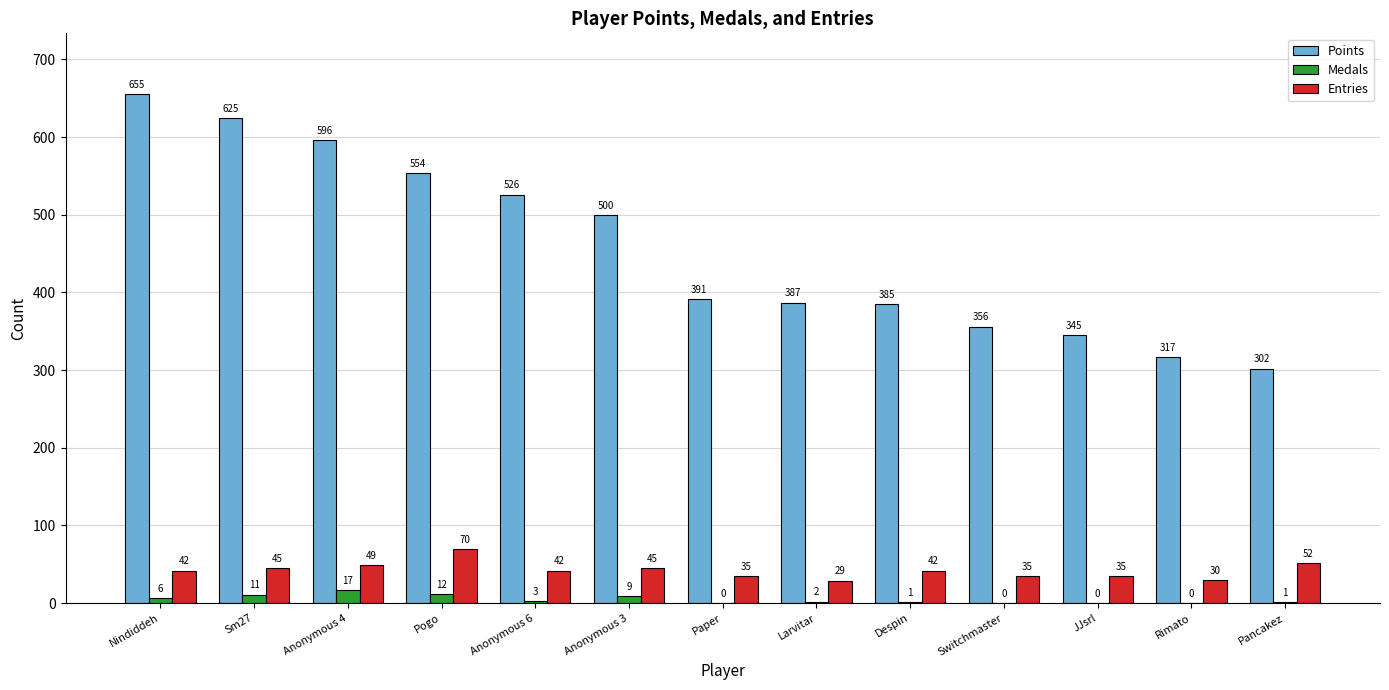

Are the bars horizontal?

No